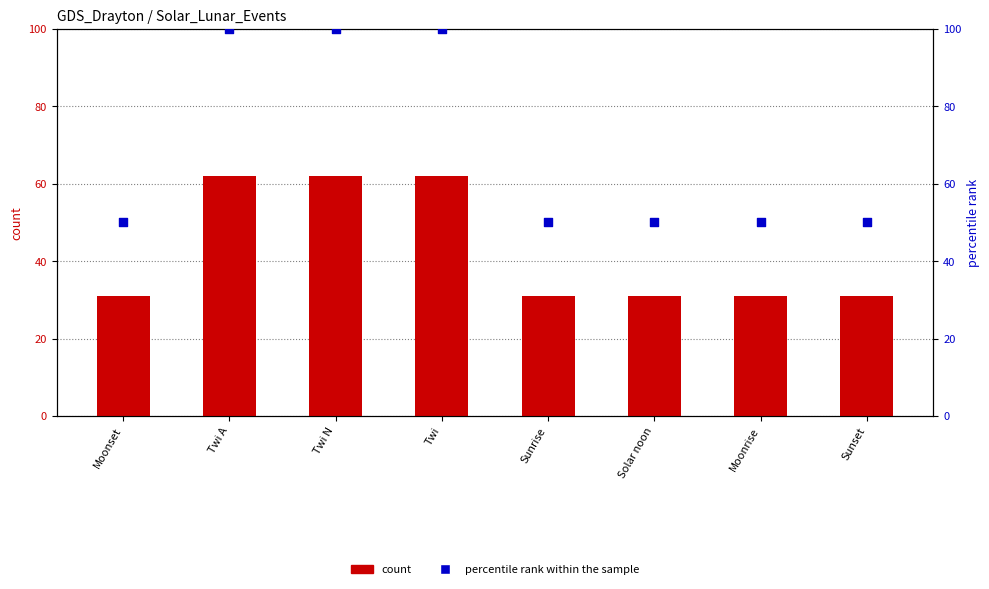

At how many categories does at least one series exceed 73?

3